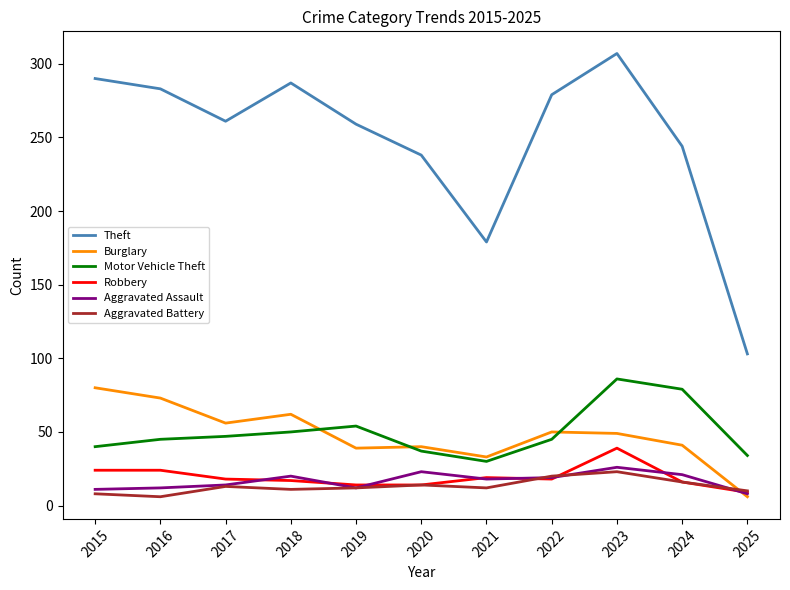

Where does the Burglary series first go above 49?

2015